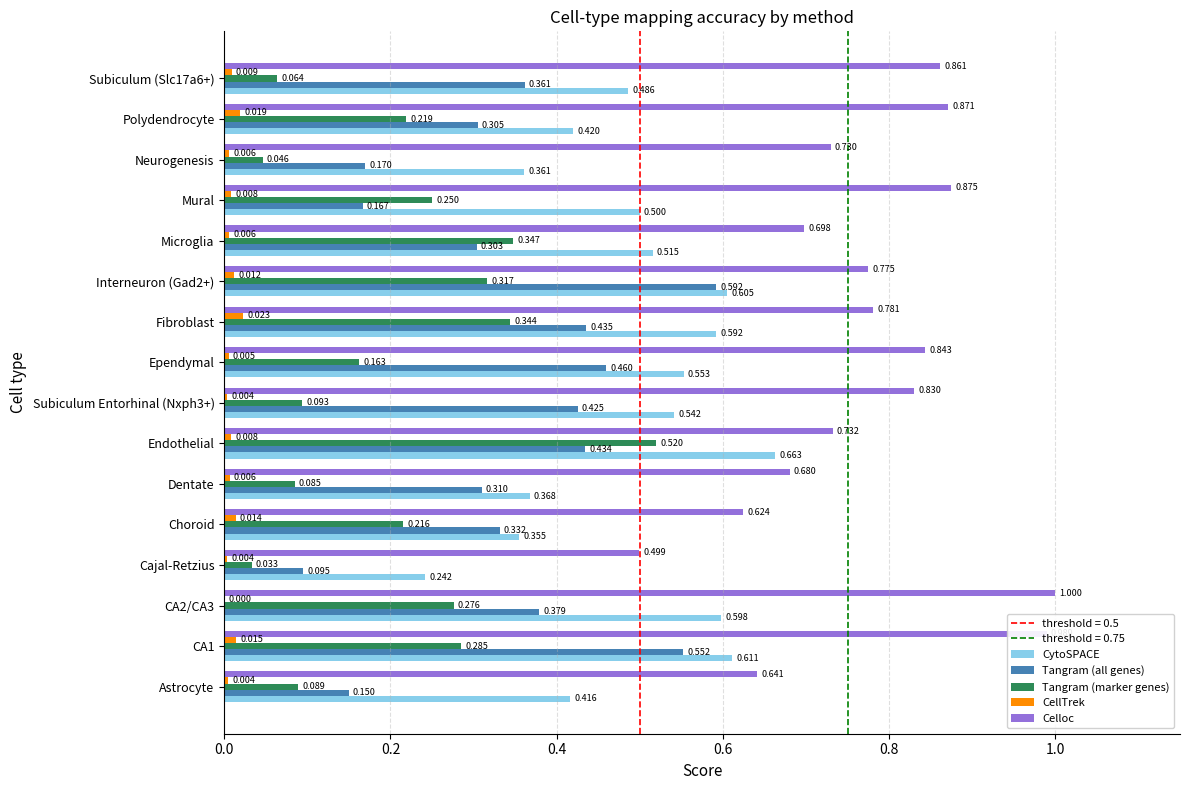

Between Endothelial and Subiculum Entorhinal (Nxph3+), which series saw the biggest shift?

Tangram (marker genes)